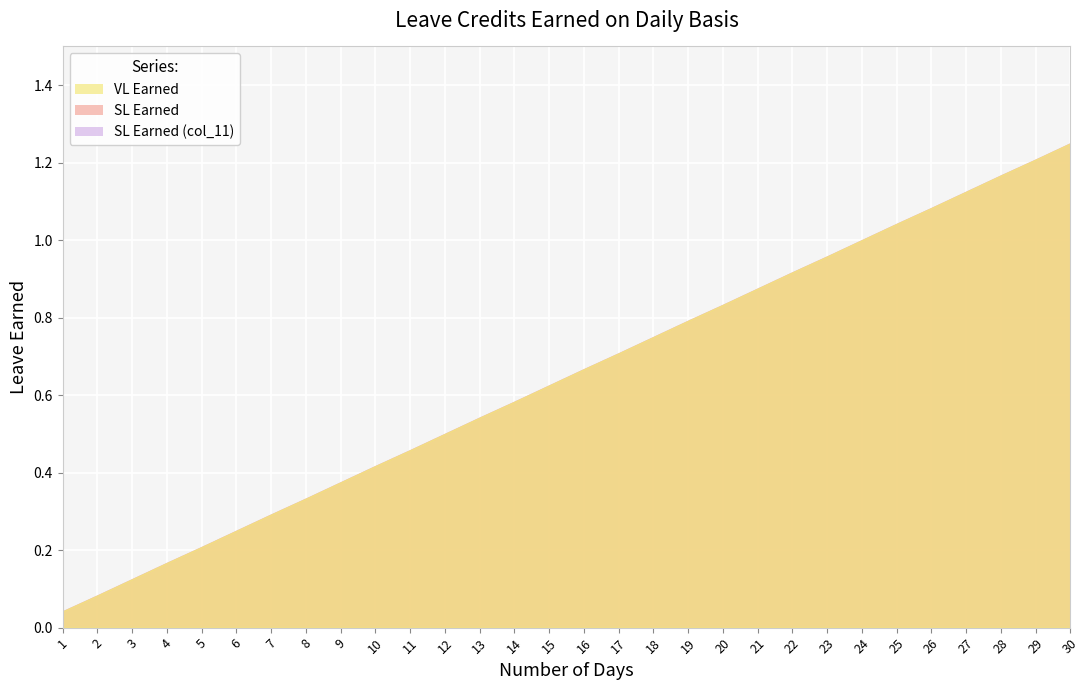

The value of SL Earned at 3 is 0.1. True or false?

True